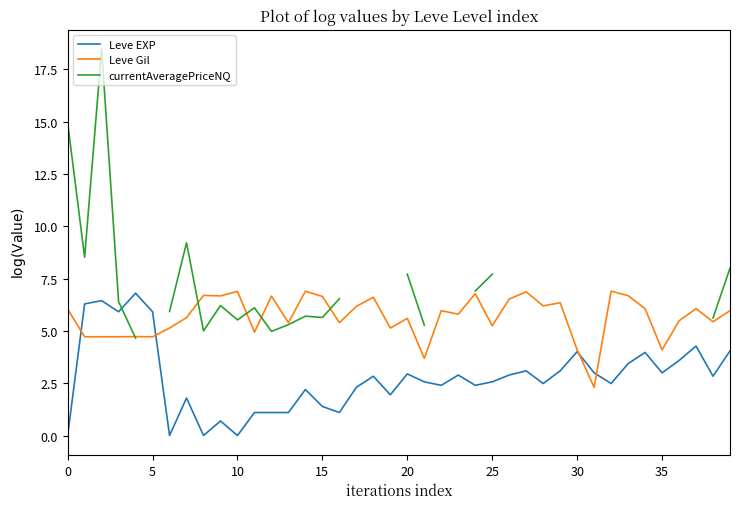

At which label does Leve Gil reach its minimum?

31